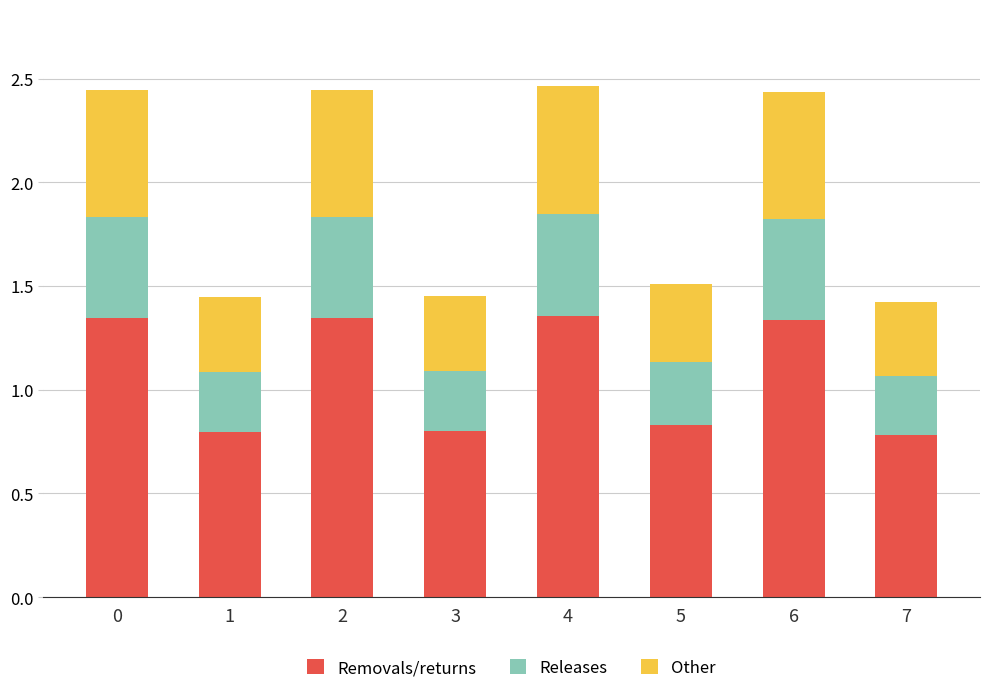

What are all the series names shown in the legend?

Removals/returns, Releases, Other